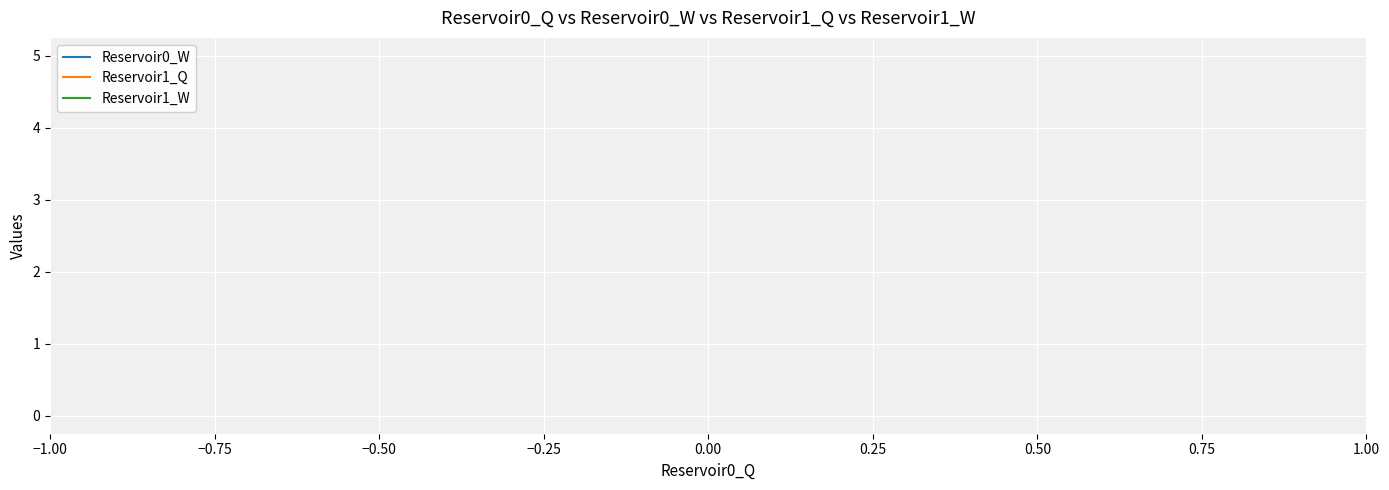

True or false: Reservoir0_W has more than 1 points higher than both neighbors.

False